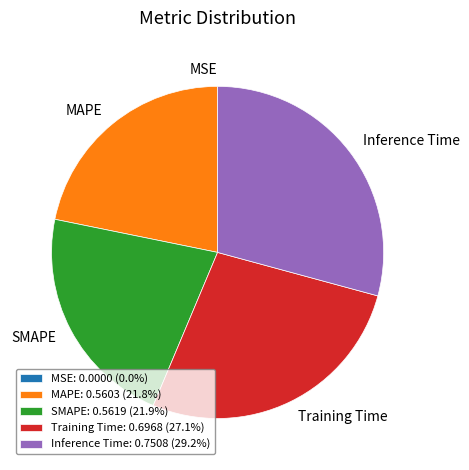

Is there a majority slice in this chart?

No